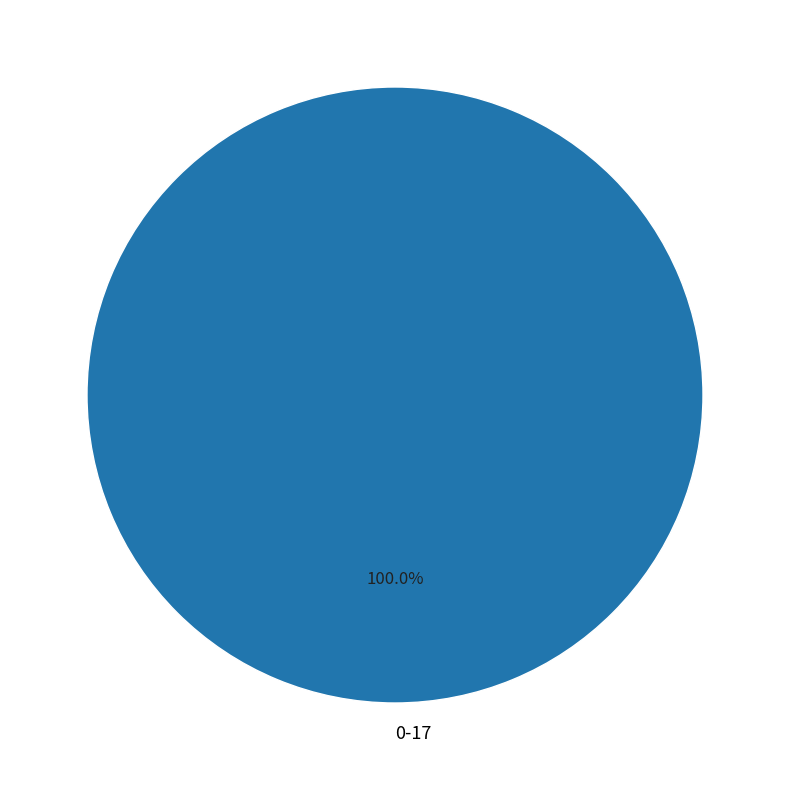

Rank the categories by value from lowest to highest.

0-17